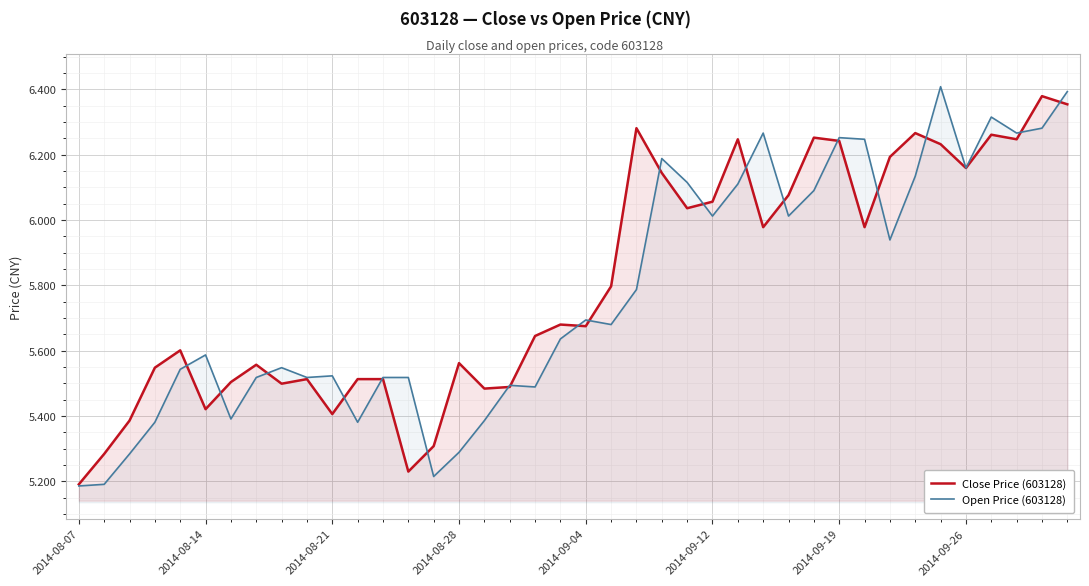

What is the highest value of the Close Price (603128) series?

6.4